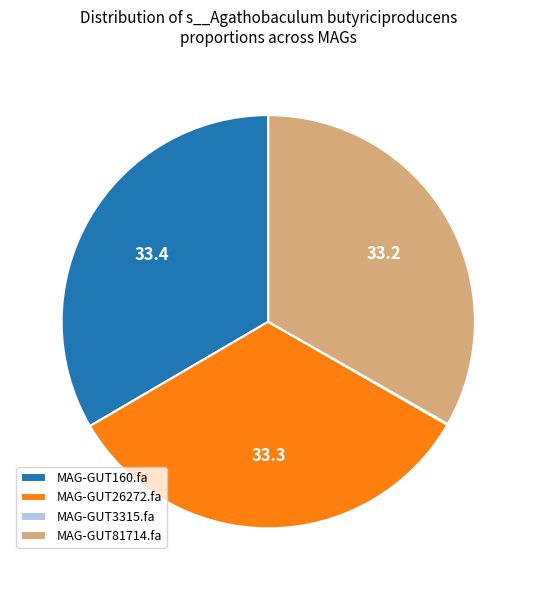

Does MAG-GUT160.fa represent more than half of the total?

No